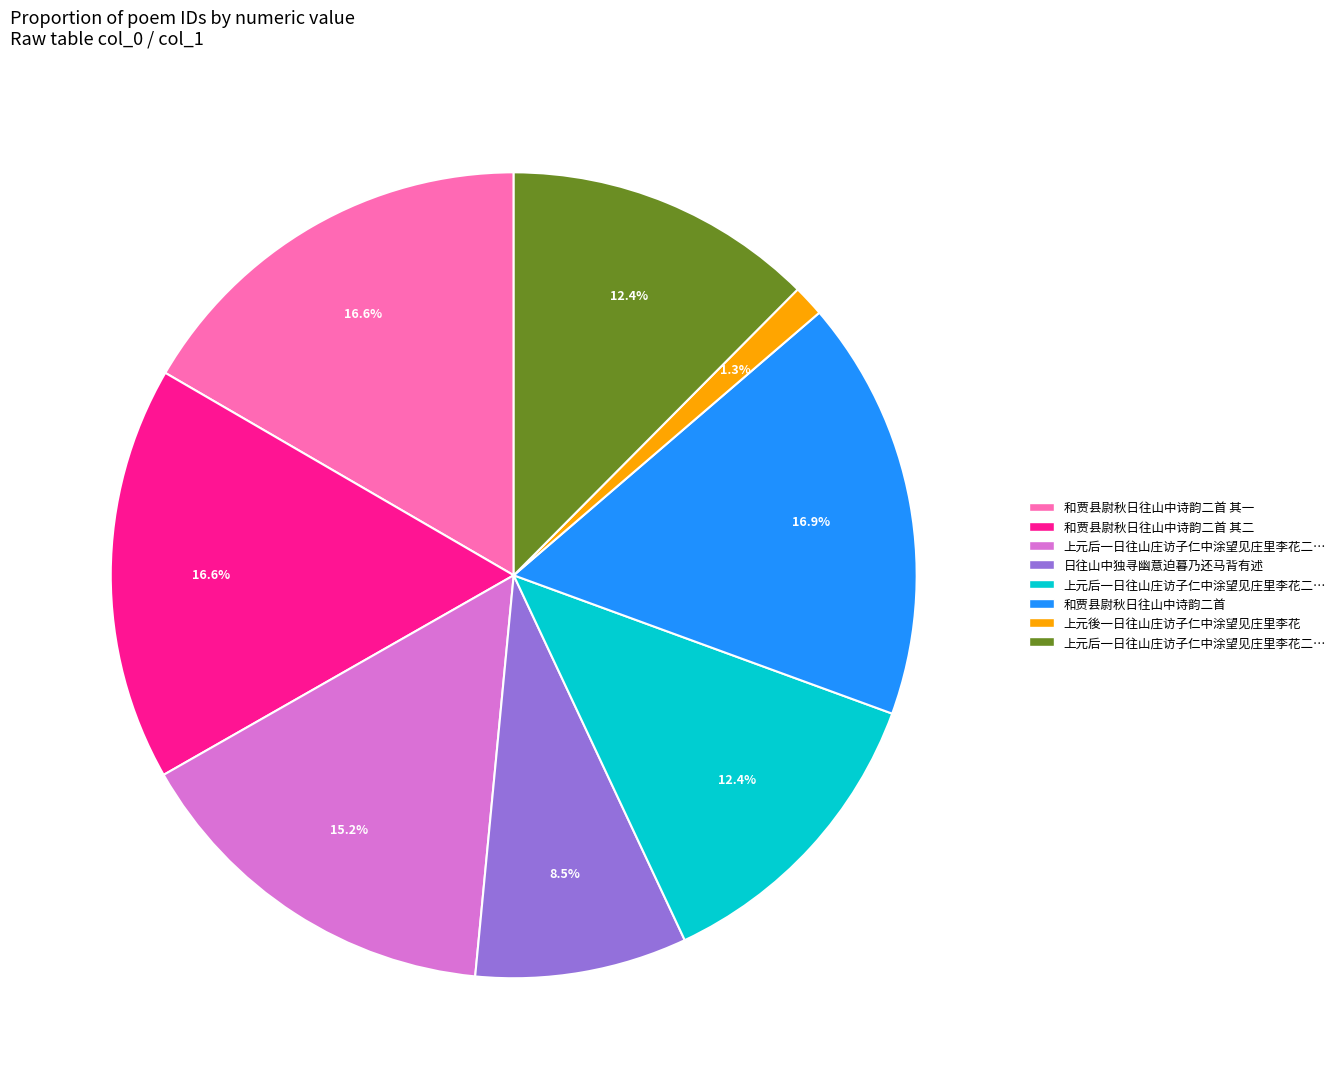

Is there a majority slice in this chart?

No